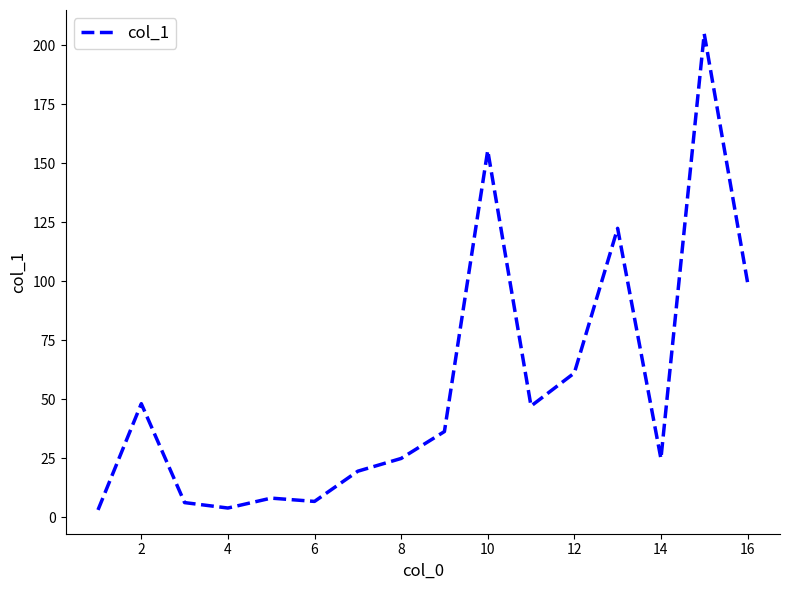

What is the difference between the maximum and minimum values?

201.7